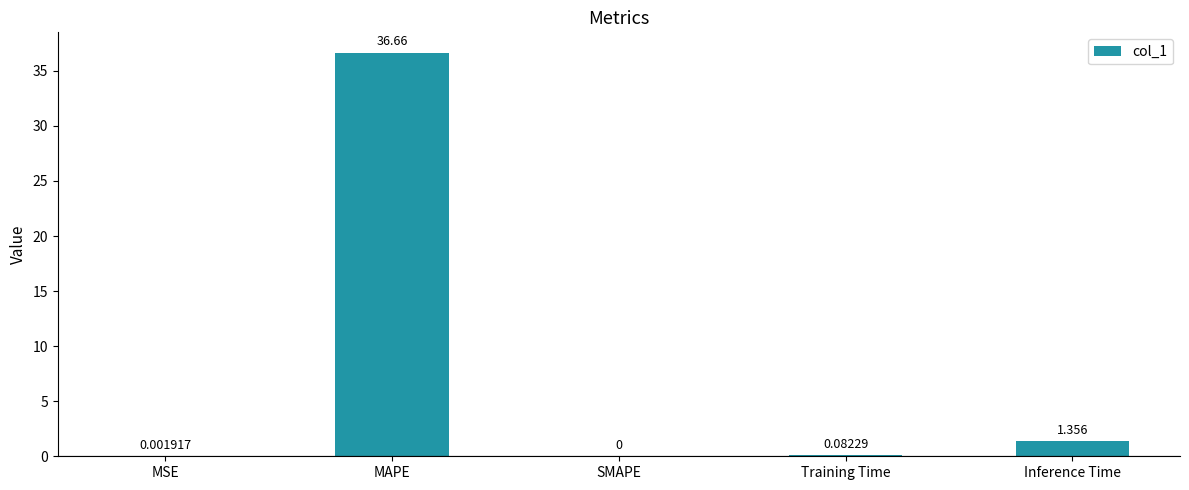

Between SMAPE and MAPE, which is larger?

MAPE